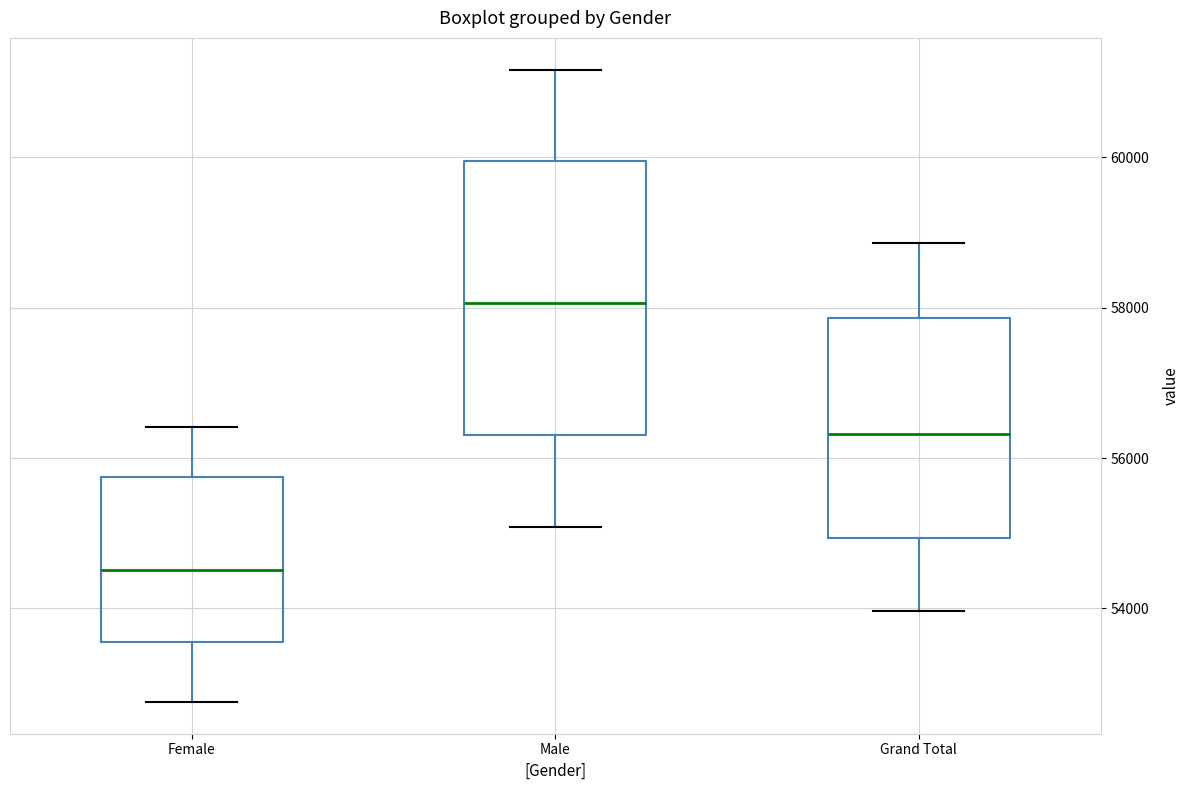

Where does the lower whisker of the box for Female end on the y-axis? The values are not printed on the chart, so give them approximately, as read against the axis.

52800